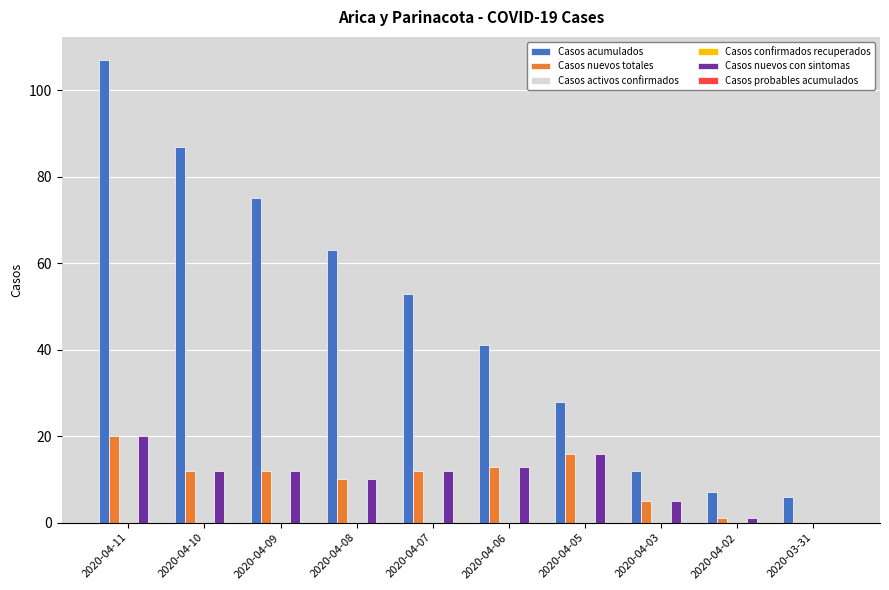

At how many categories does at least one series exceed 31?

6